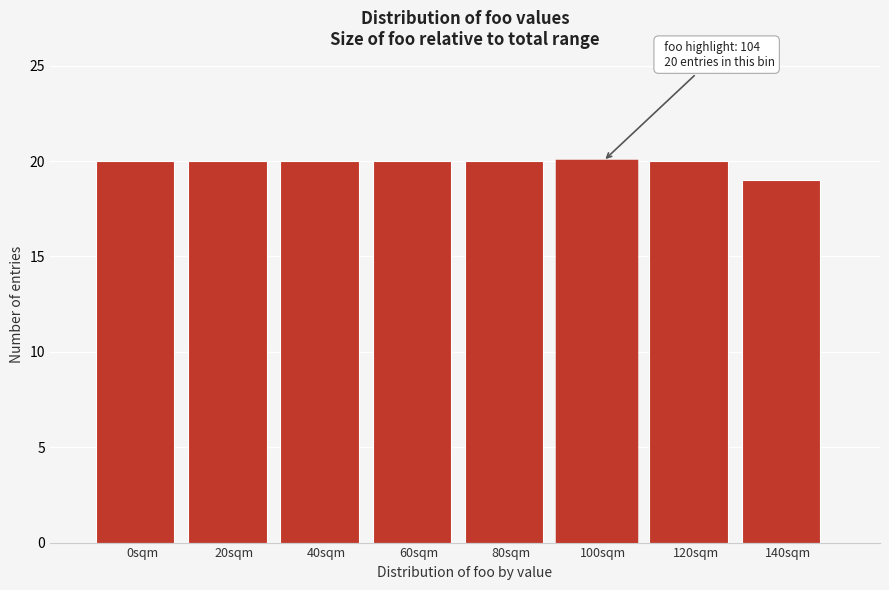

Reading left to right, extract all data points from this chart.

20	20	20	20	20	20	20	19